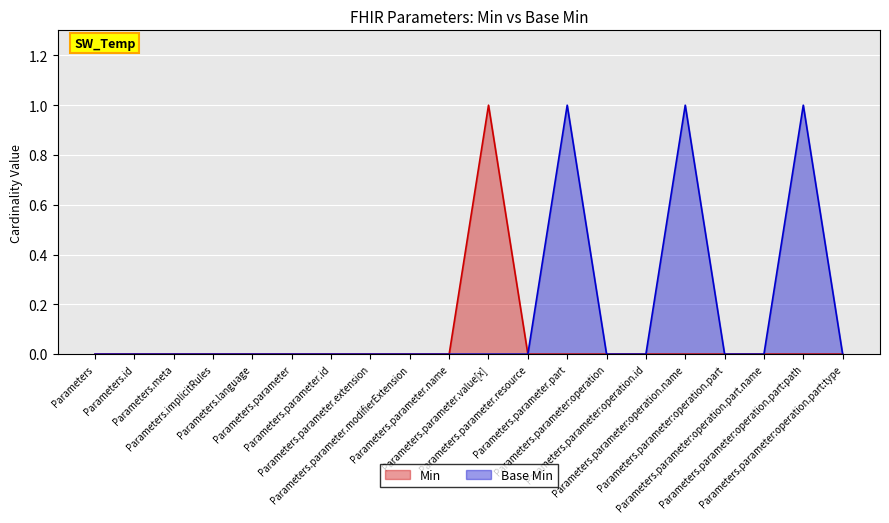

What is the difference between the maximum and minimum values in the Min series?

1